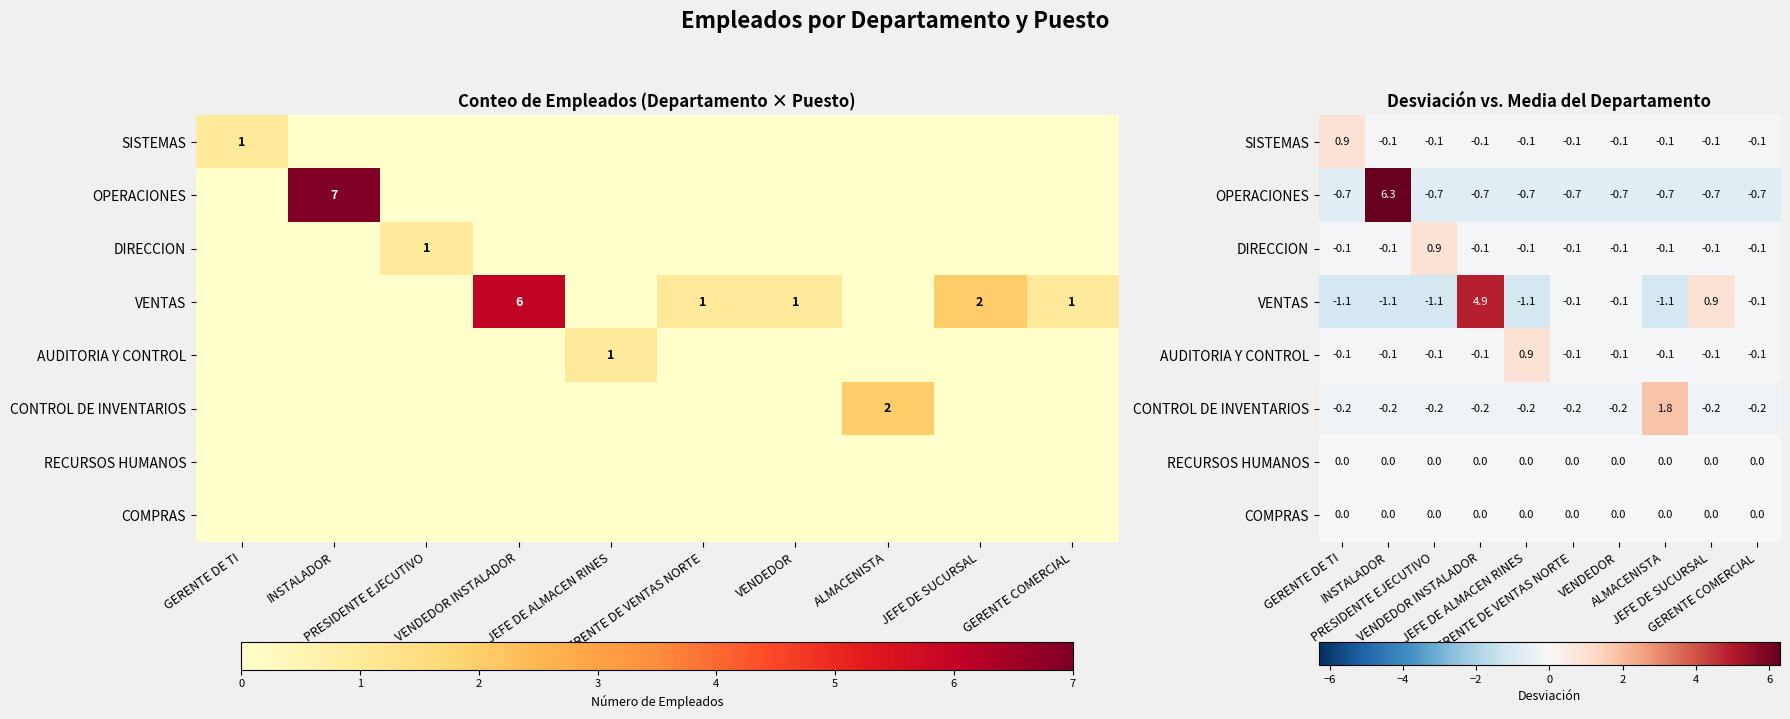

Is it true that VENTAS equals -1.1 at GERENTE DE TI?

True